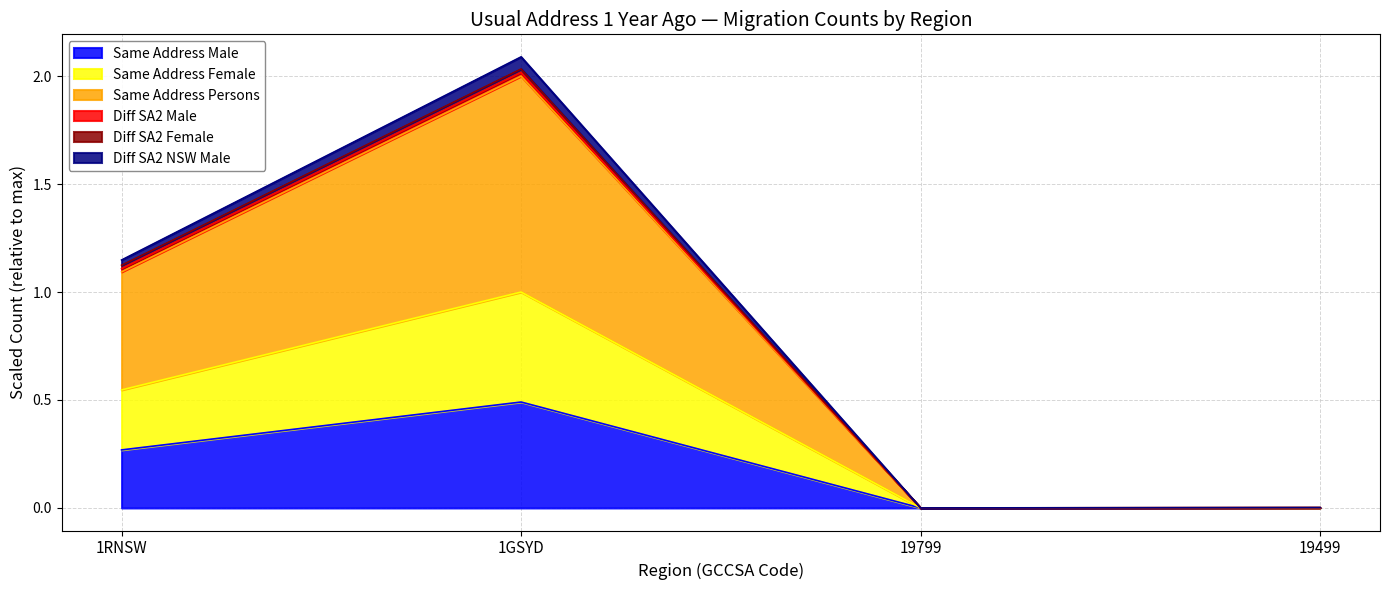

Between 1RNSW and 19799, which is larger?

1RNSW